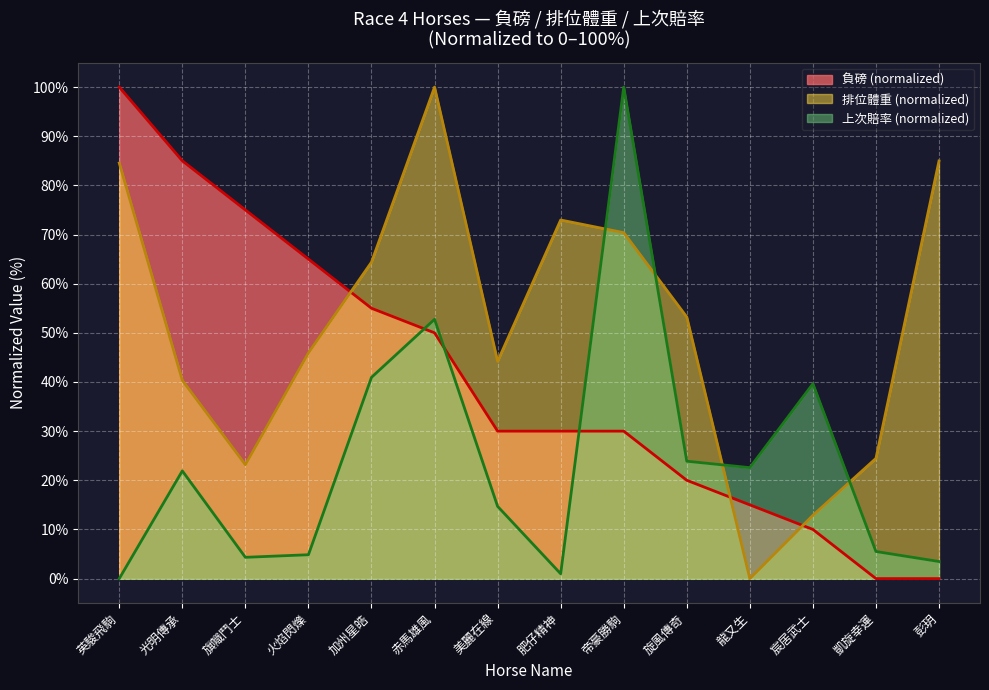

What is the sum of all 排位體重 values?

721.5